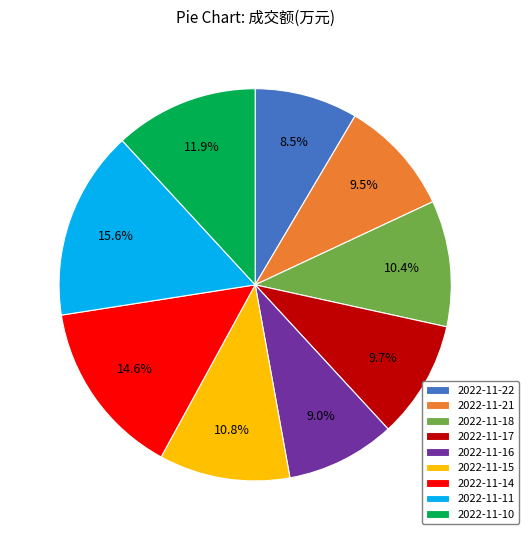

Does 2022-11-14 account for over 50% of the chart?

No